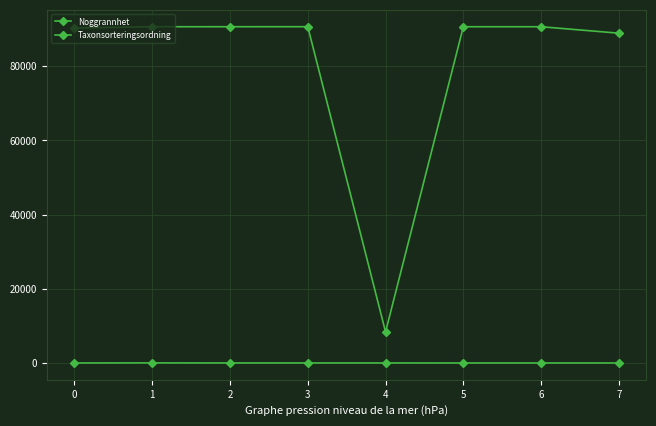

At which category does the chart reach its peak across all series?

3